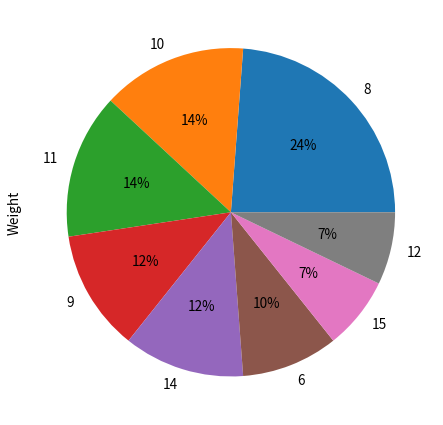

Between 10 and 6, which is larger?

10